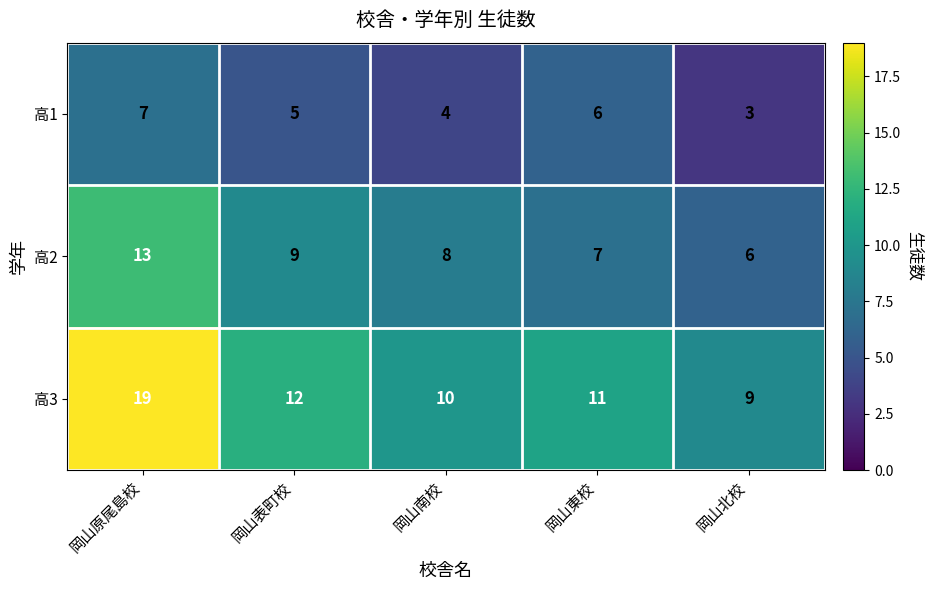

Reading left to right, what are all the values shown in this chart?

高1: 7	5	4	6	3
高2: 13	9	8	7	6
高3: 19	12	10	11	9